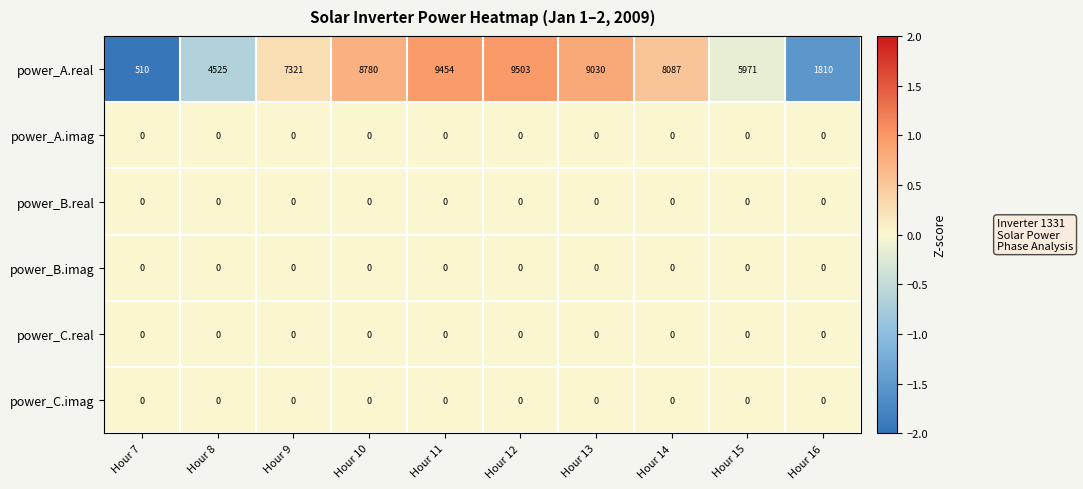

At which label does power_A.real first exceed 8087?

Hour 10